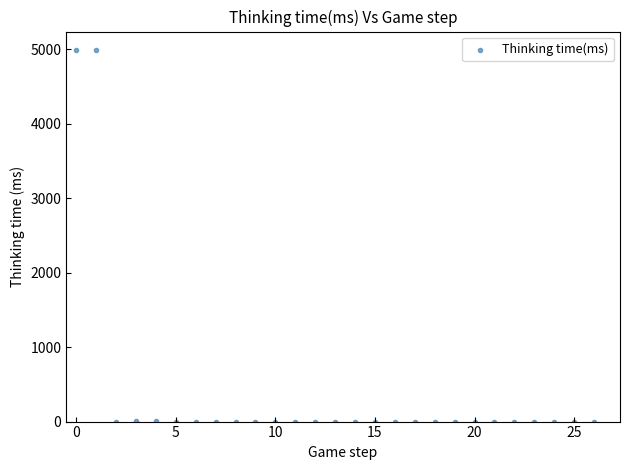

What is the range of Y values (max minus min)?

4990